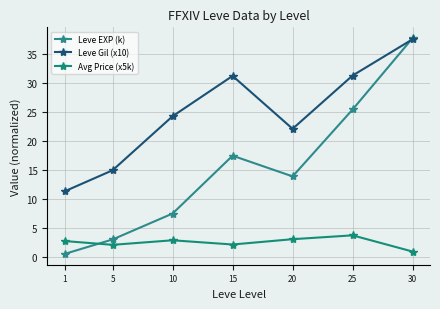

True or false: Avg Price (x5k) and Leve EXP (k) cross at least once.

True